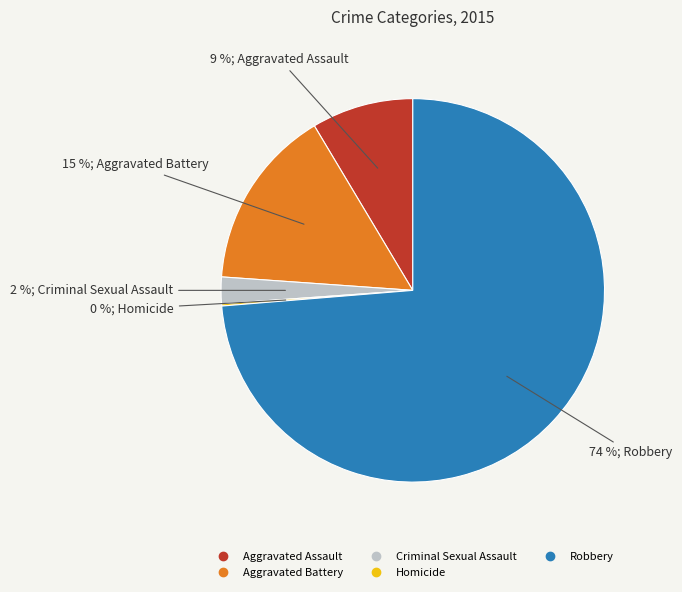

What percentage is the Aggravated Battery slice, to the nearest percent?

15%